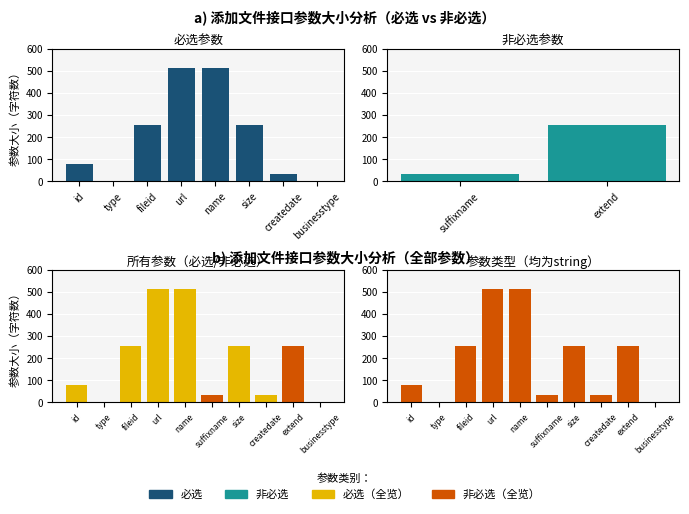

List the labels in order of value, smallest first.

type, businesstype, suffixname, createdate, id, fileid, size, extend, url, name